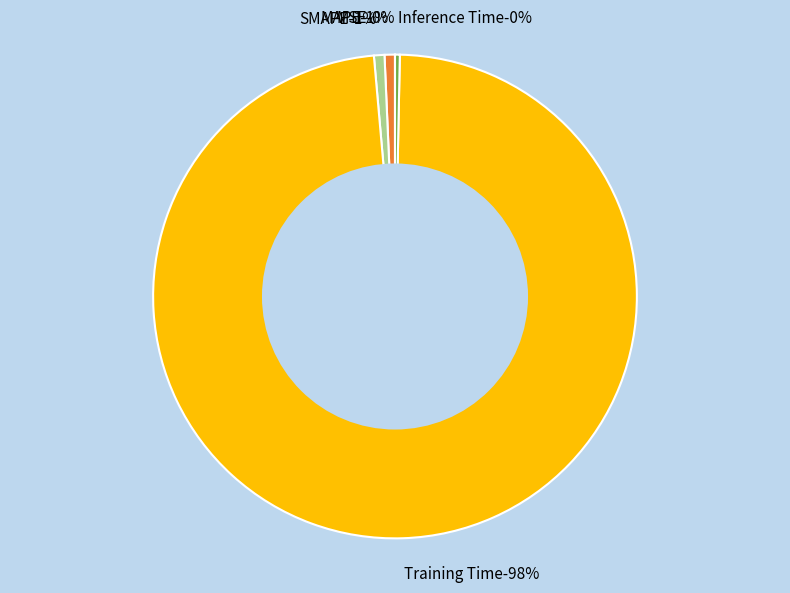

Which category has the biggest portion of the pie?

Training Time